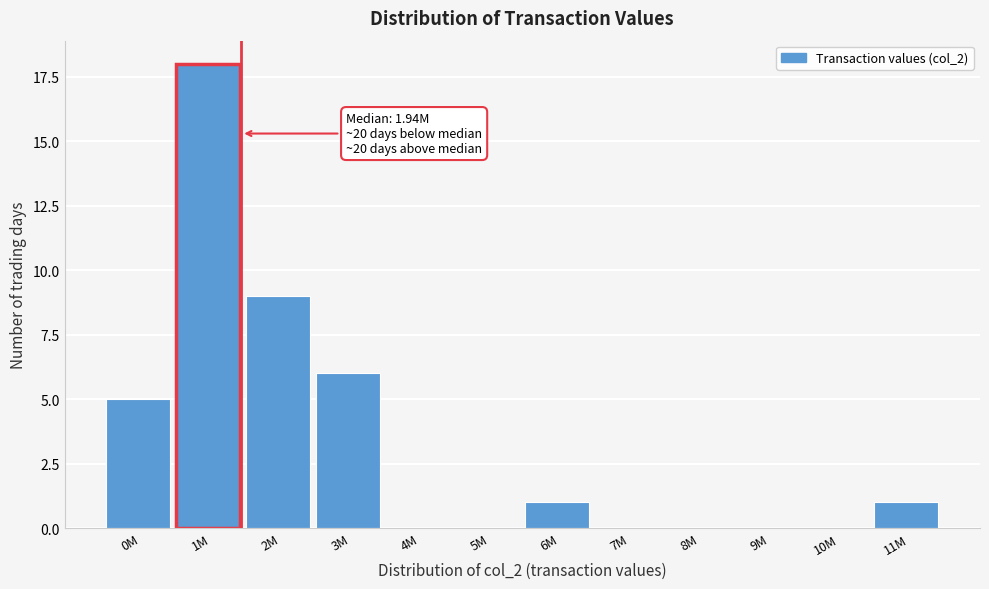

Reading right to left, list all the values displayed in this chart.

11M=1	10M=0	9M=0	8M=0	7M=0	6M=1	5M=0	4M=0	3M=6	2M=9	1M=18	0M=5